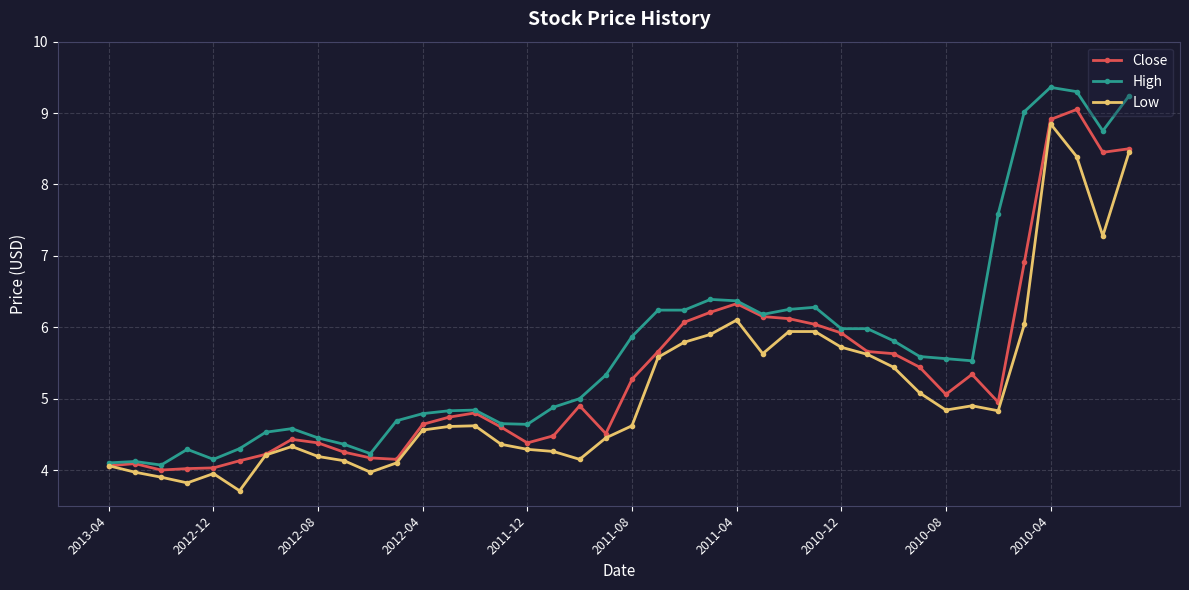

Which series has the largest total across all categories?

High